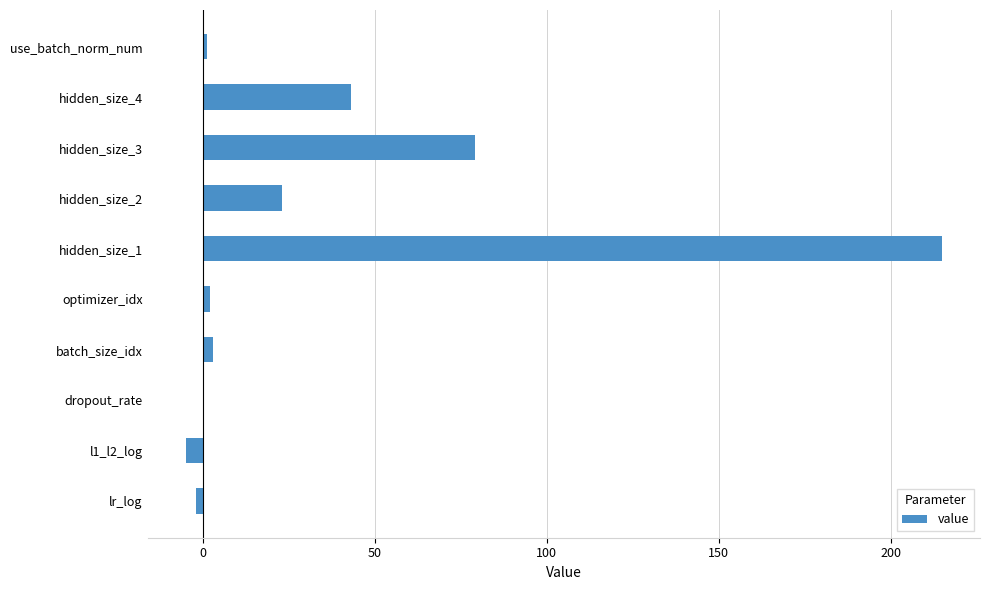

At which label is the value closest to 105?

hidden_size_3